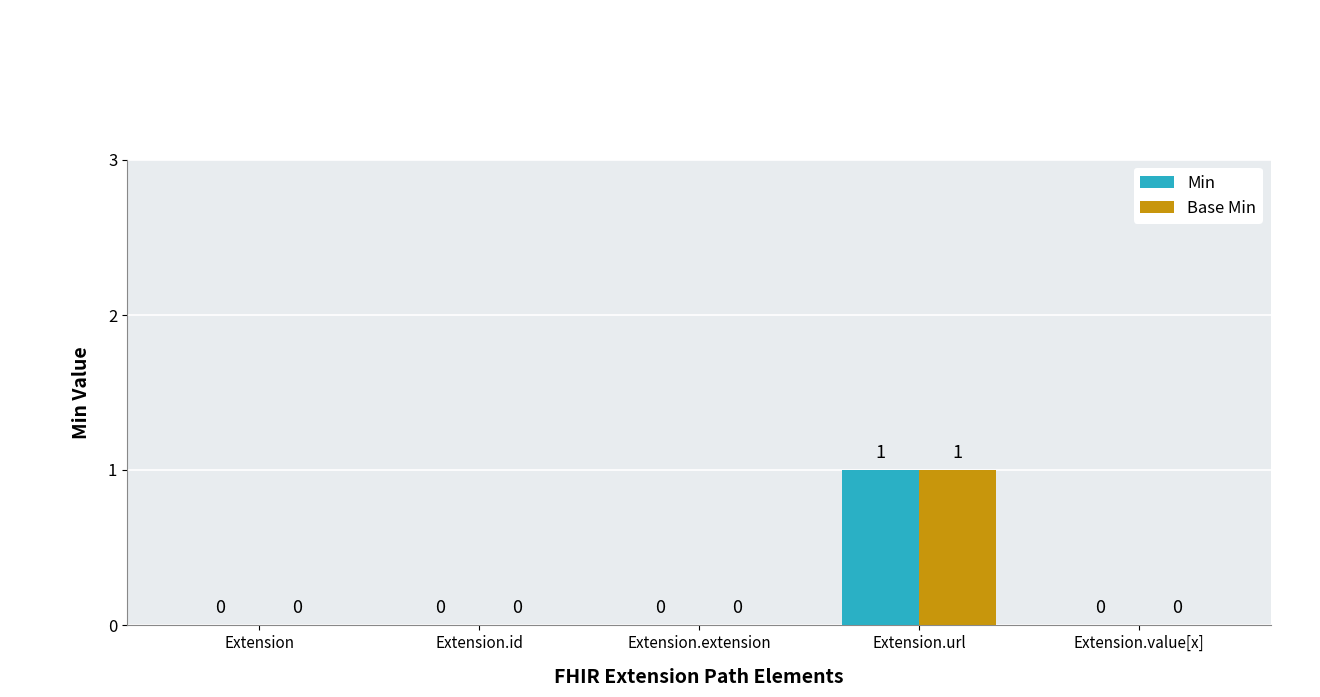

Reading right to left, list all the values displayed in this chart.

Min: 0	1	0	0	0
Base Min: 0	1	0	0	0